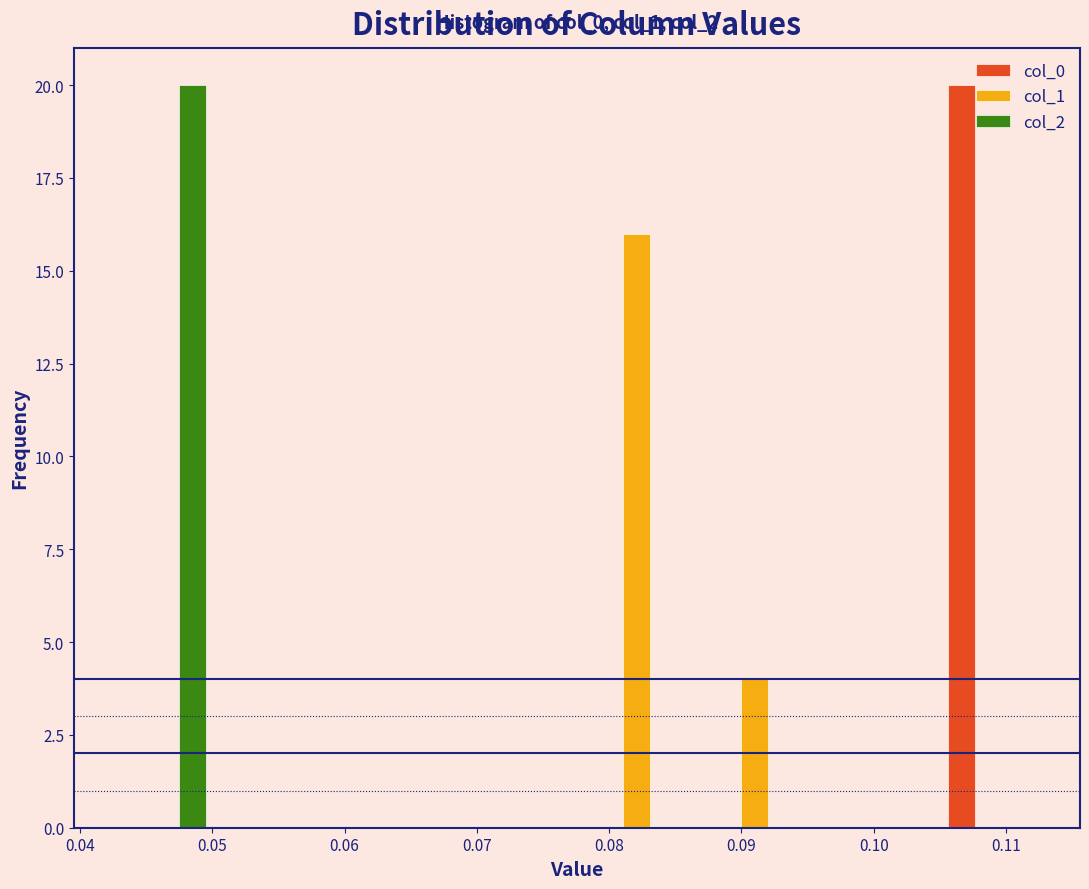

In the col_0 series, which range on the x-axis has the tallest bar?

0.104 to 0.113